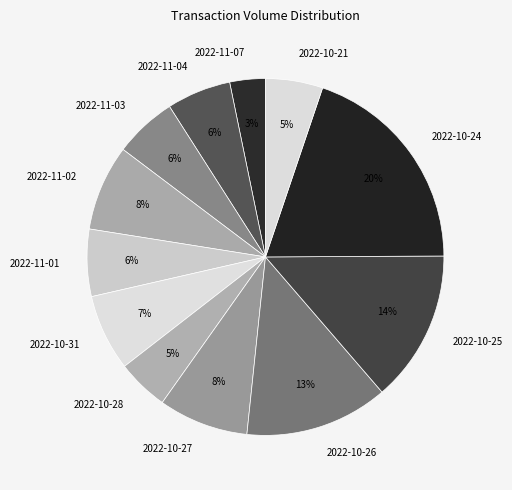

How many segments does this pie chart have?

12